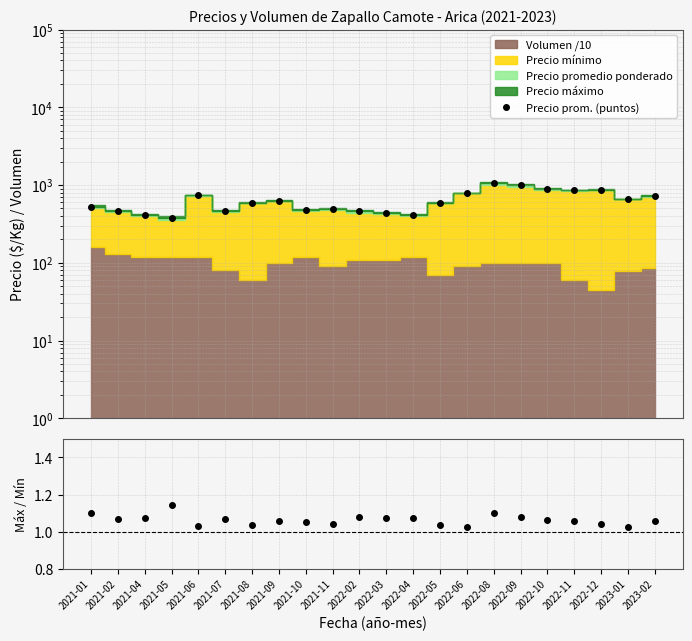

What is the average value of the Precio prom. (puntos) series?

631.9